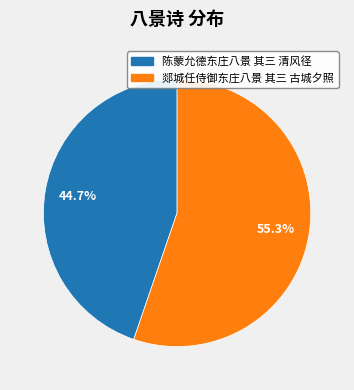

To the nearest percent, what is the difference between the 郯城任侍御东庄八景 其三 古城夕照 and 陈蒙允德东庄八景 其三 清风径 slice percentages?

11%